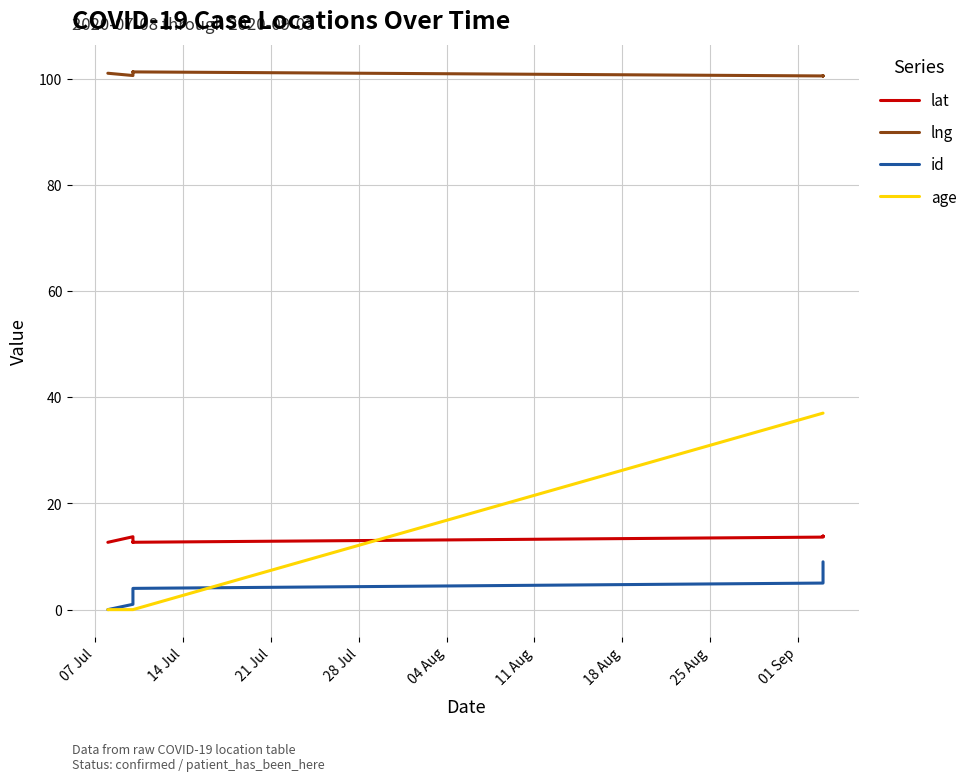

How many lines are shown in the chart?

4